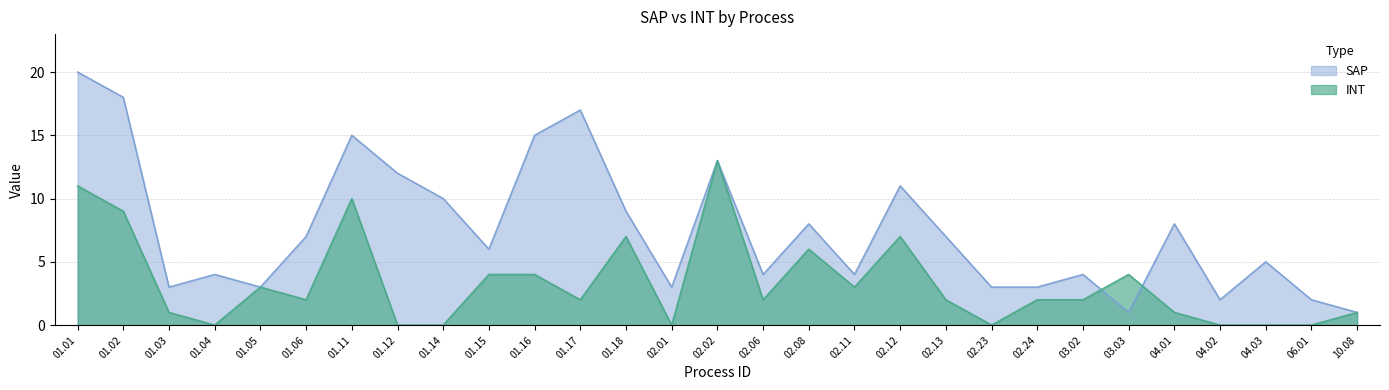

At which label is INT closest to 6?

02.08